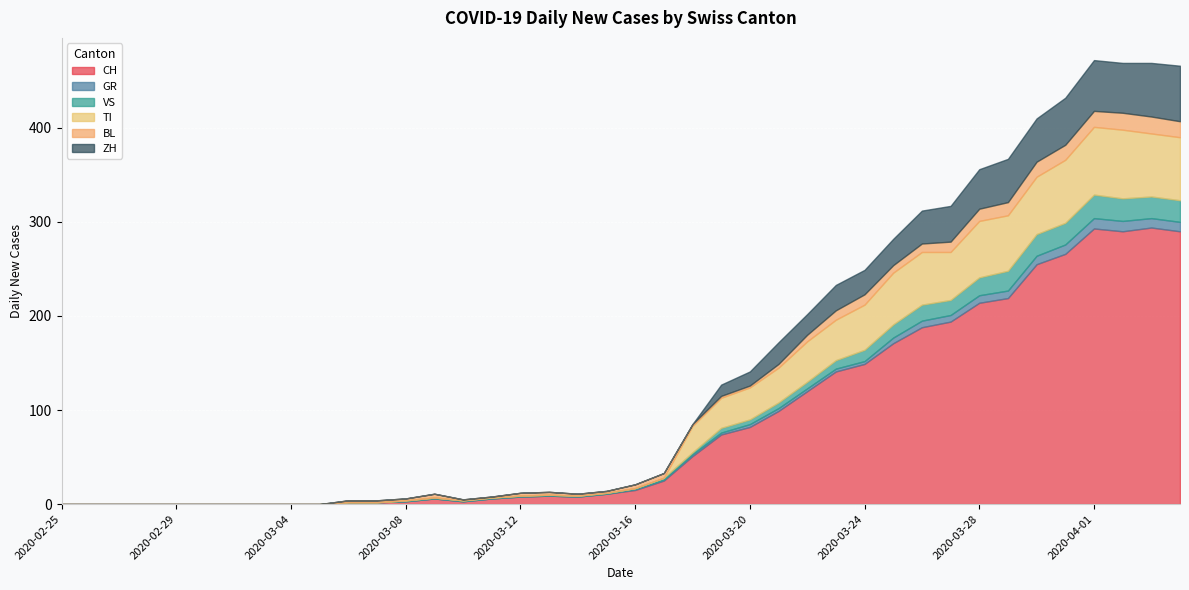

Which series has the largest range (max minus min)?

CH